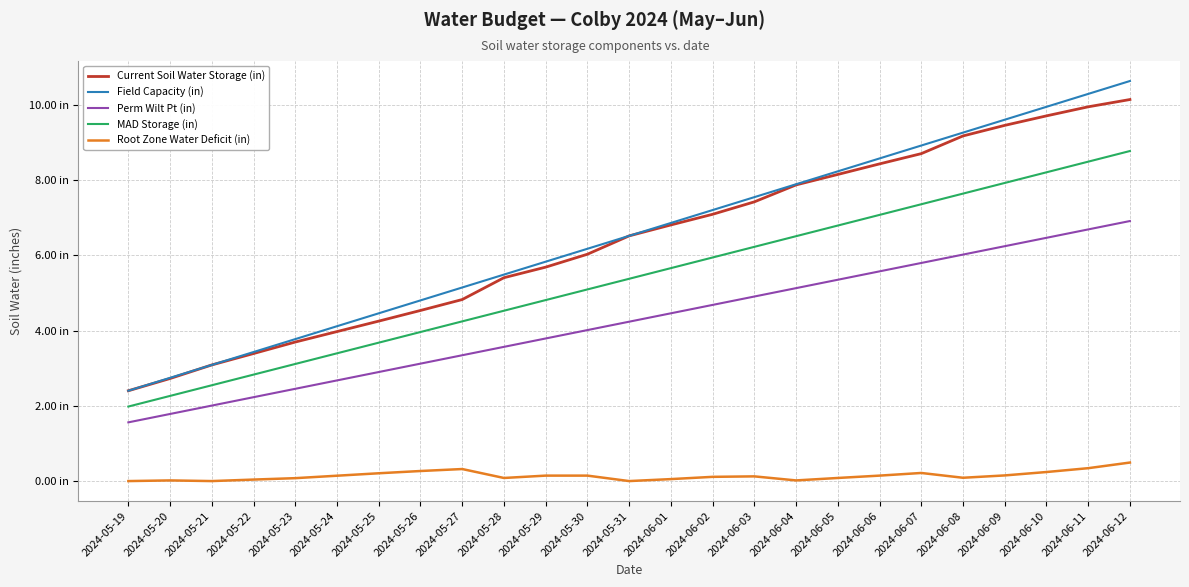

The value of Perm Wilt Pt (in) at 2024-06-01 is 1.6. True or false?

False